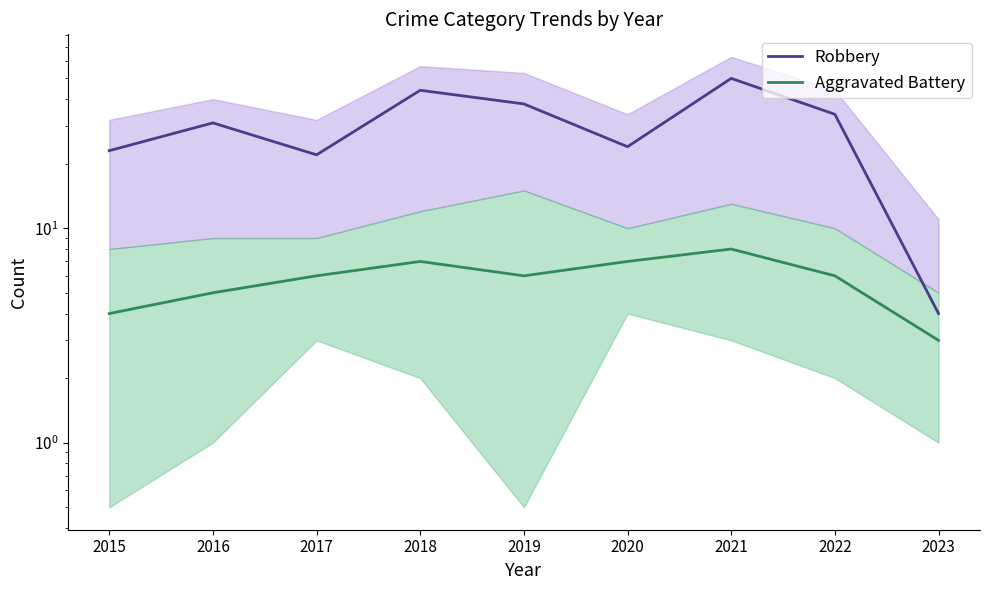

List the series in order of their overall mean, highest first.

Robbery, Aggravated Battery